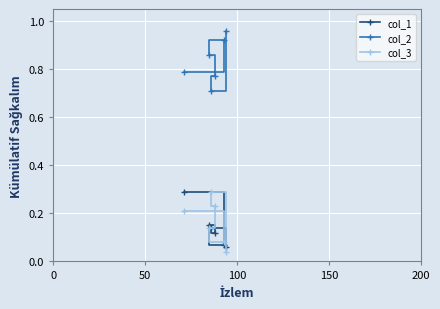

Count the col_3 values in the range 0 to 1.

6